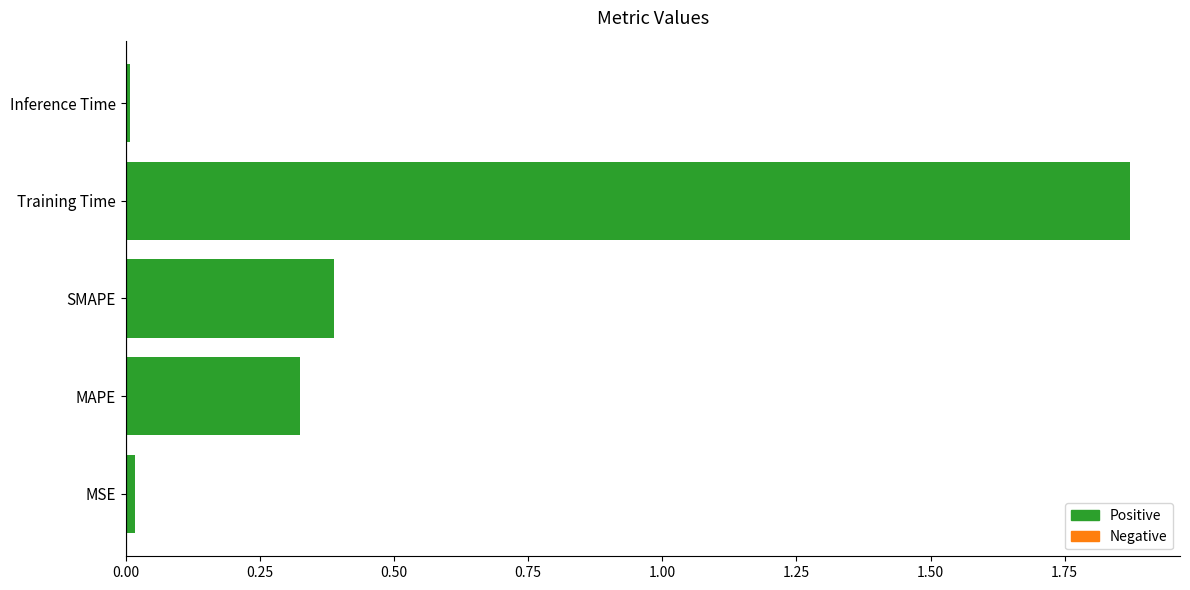

What is the difference between the values at SMAPE and Training Time?

1.5